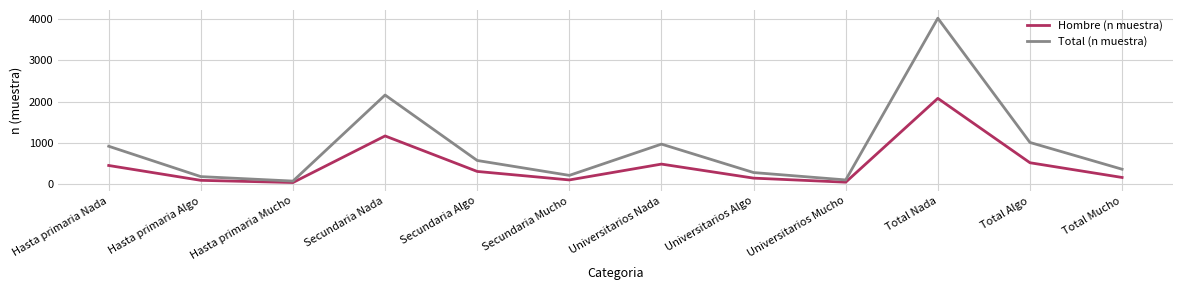

Rank the series by their maximum value, from highest to lowest.

Total (n muestra), Hombre (n muestra)